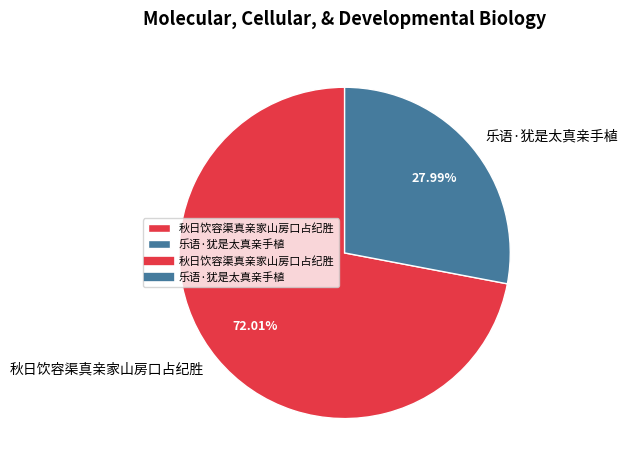

Count the number of slices in the pie.

2